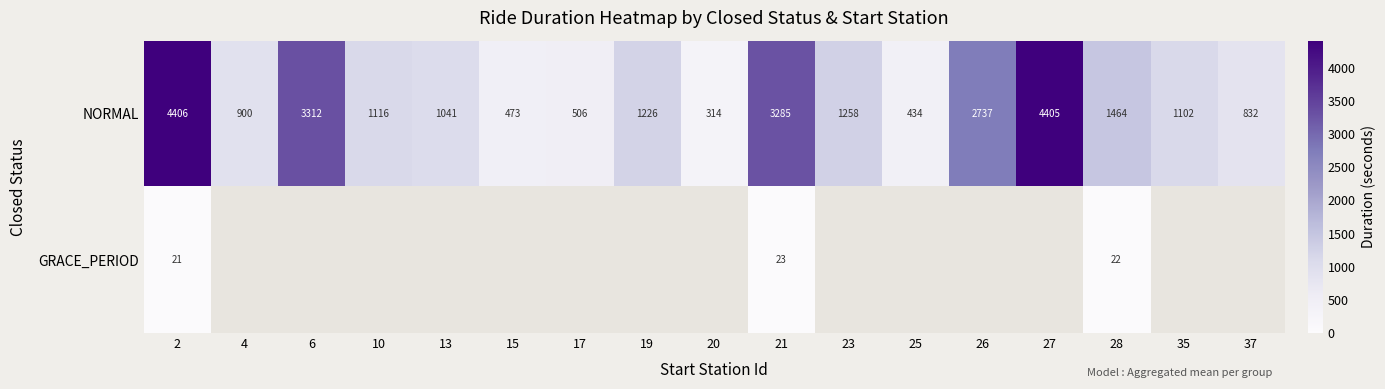

True or false: NORMAL has a value of 990.8 at 2.

False